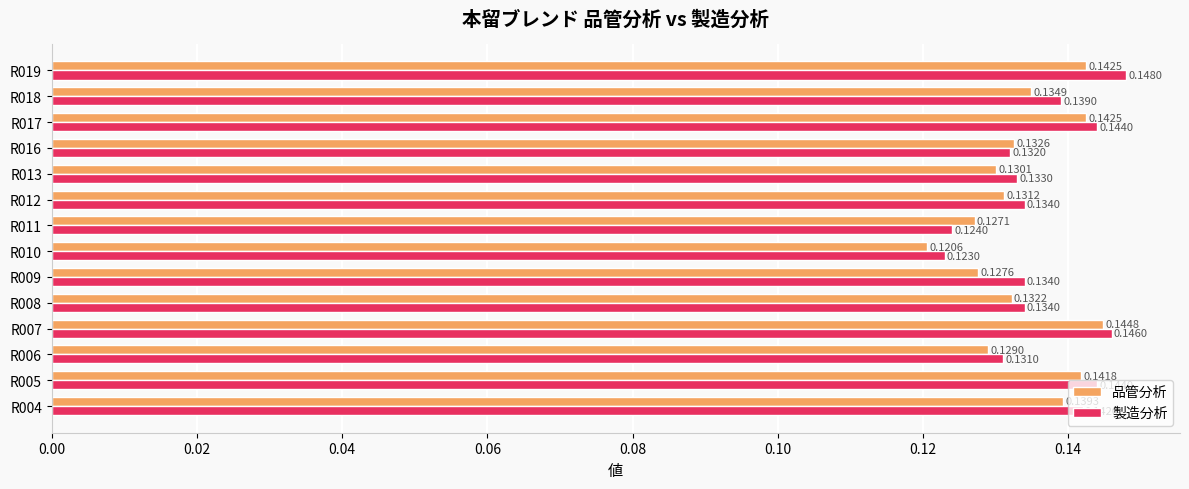

What is the sum of all 品管分析 values?

1.9